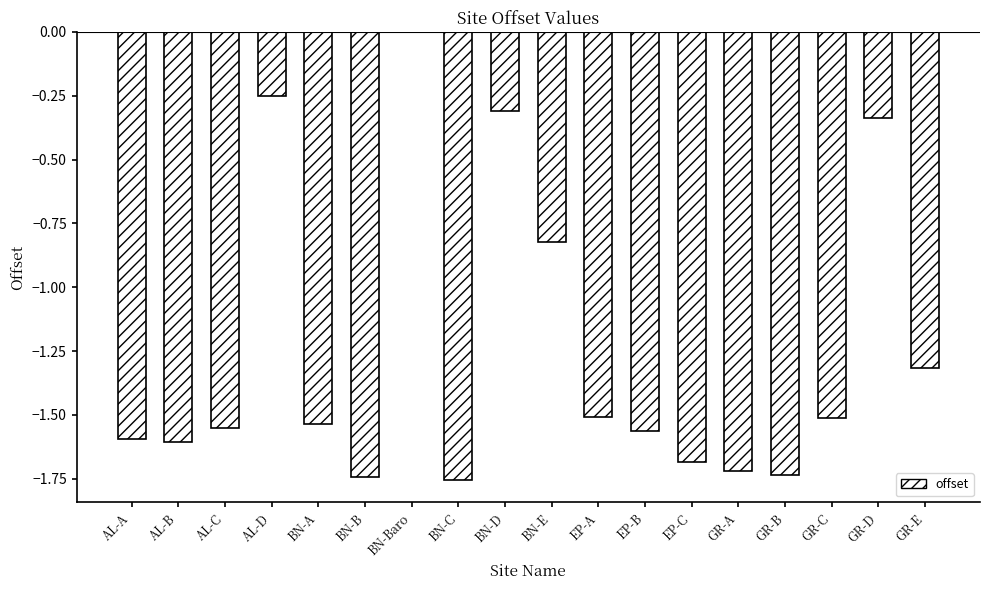

True or false: the data shows -1.6 at EP-B.

True